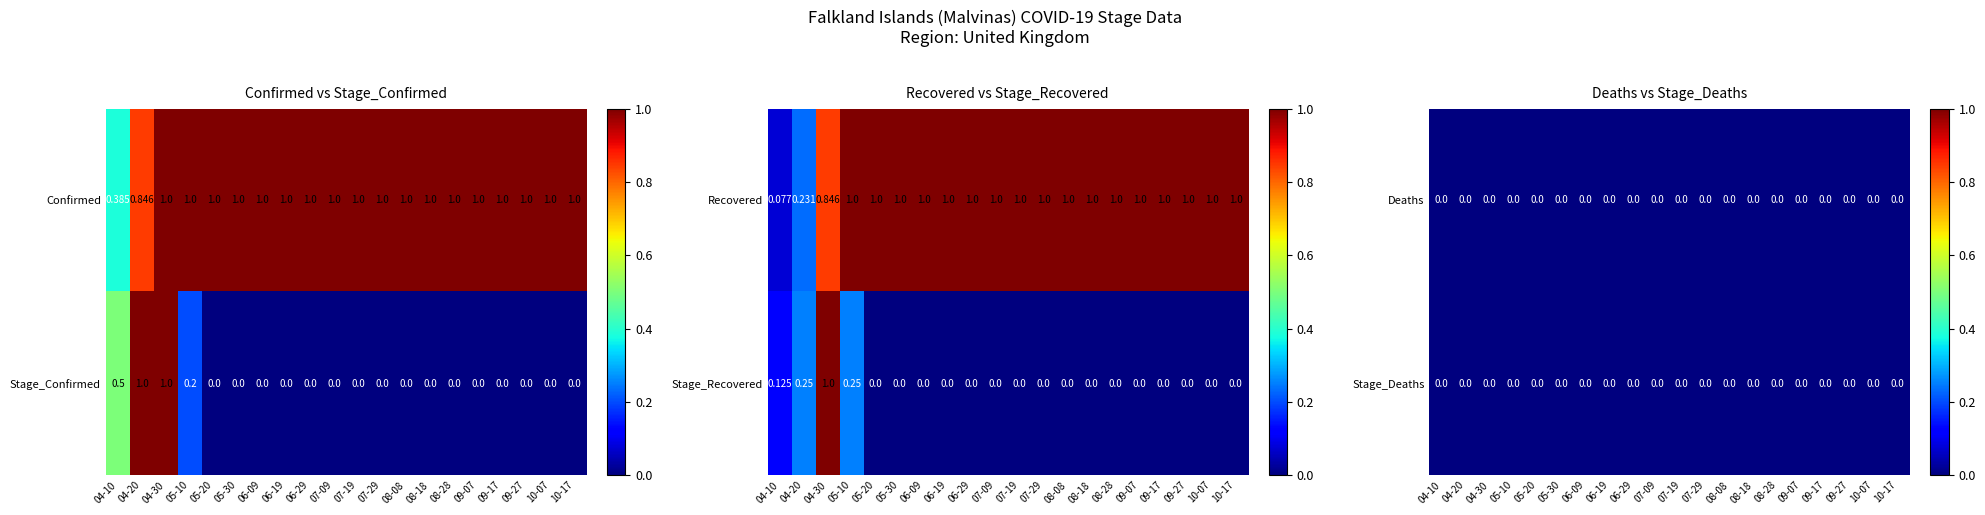

Is the value of Stage_Confirmed at 06-19 greater than the value of Stage_Recovered at 07-09?

No